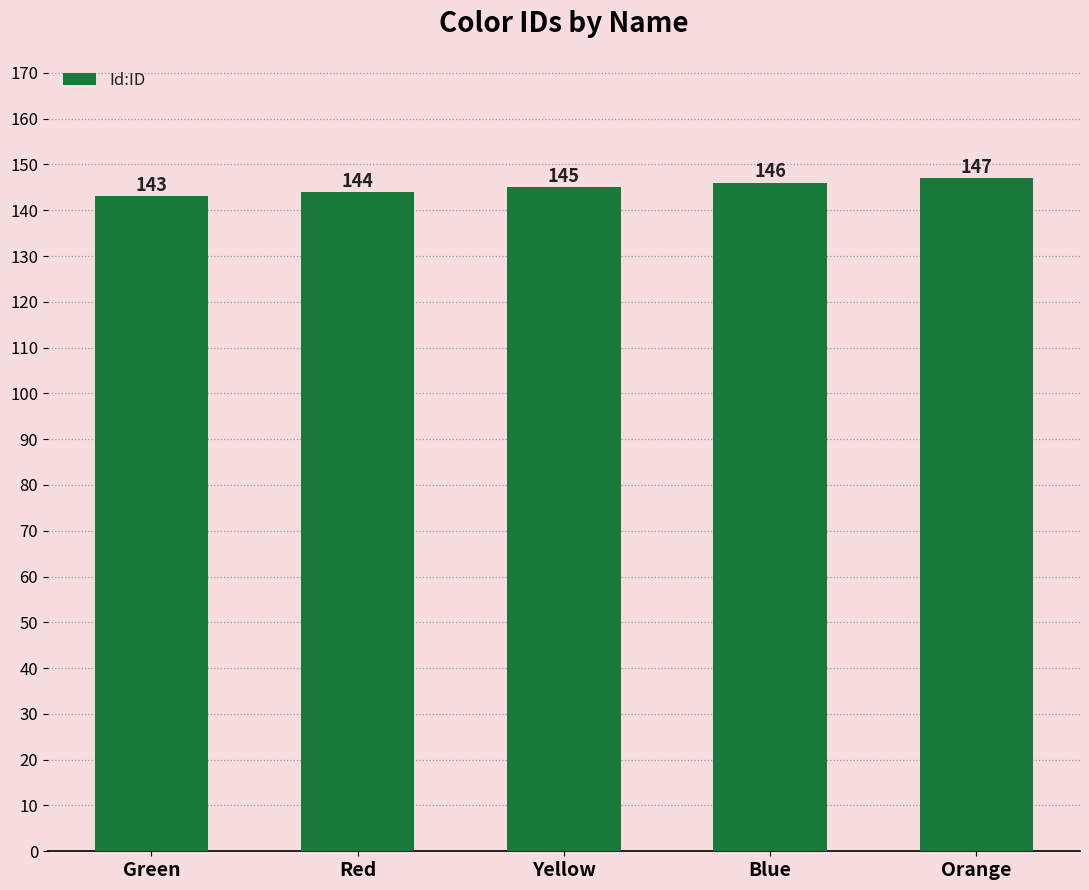

Are the bars grouped side by side (vs. stacked)?

No